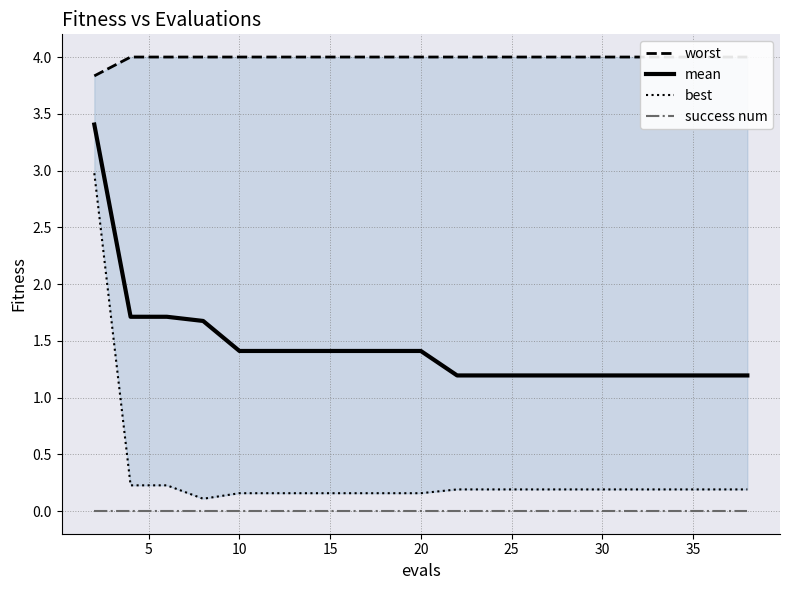

Reading left to right, transcribe all the data shown in this chart.

worst: 3.8	4.0	4.0	4.0	4.0	4.0	4.0	4.0	4.0	4.0	4.0	4.0	4.0	4.0	4.0	4.0	4.0	4.0	4.0	4.0
mean: 3.4	1.7	1.7	1.7	1.4	1.4	1.4	1.4	1.4	1.4	1.2	1.2	1.2	1.2	1.2	1.2	1.2	1.2	1.2	1.2
best: 3.0	0.2	0.2	0.1	0.2	0.2	0.2	0.2	0.2	0.2	0.2	0.2	0.2	0.2	0.2	0.2	0.2	0.2	0.2	0.2
success num: 0.0	0.0	0.0	0.0	0.0	0.0	0.0	0.0	0.0	0.0	0.0	0.0	0.0	0.0	0.0	0.0	0.0	0.0	0.0	0.0